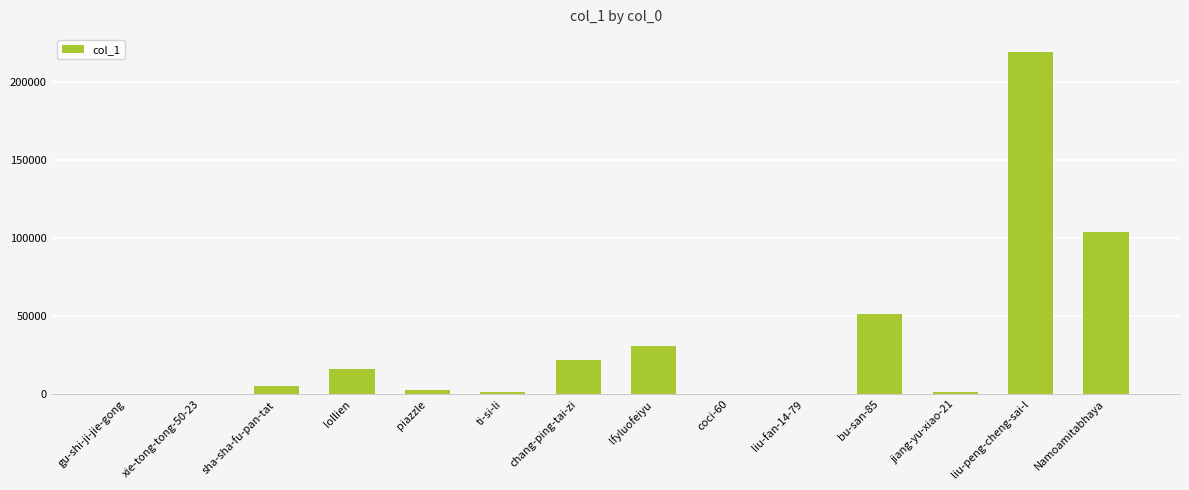

At which label is the value closest to 109501?

Namoamitabhaya